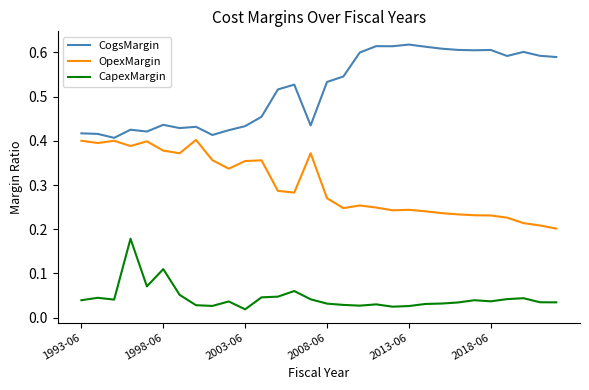

Does the chart display data point markers on the line(s)?

No